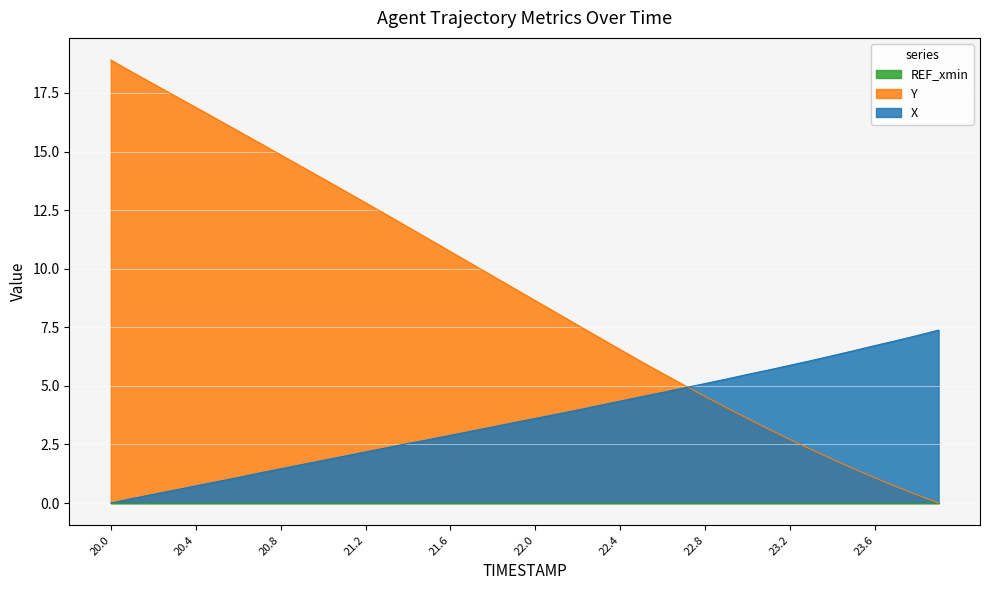

Where is X nearest to the value 3?

21.7